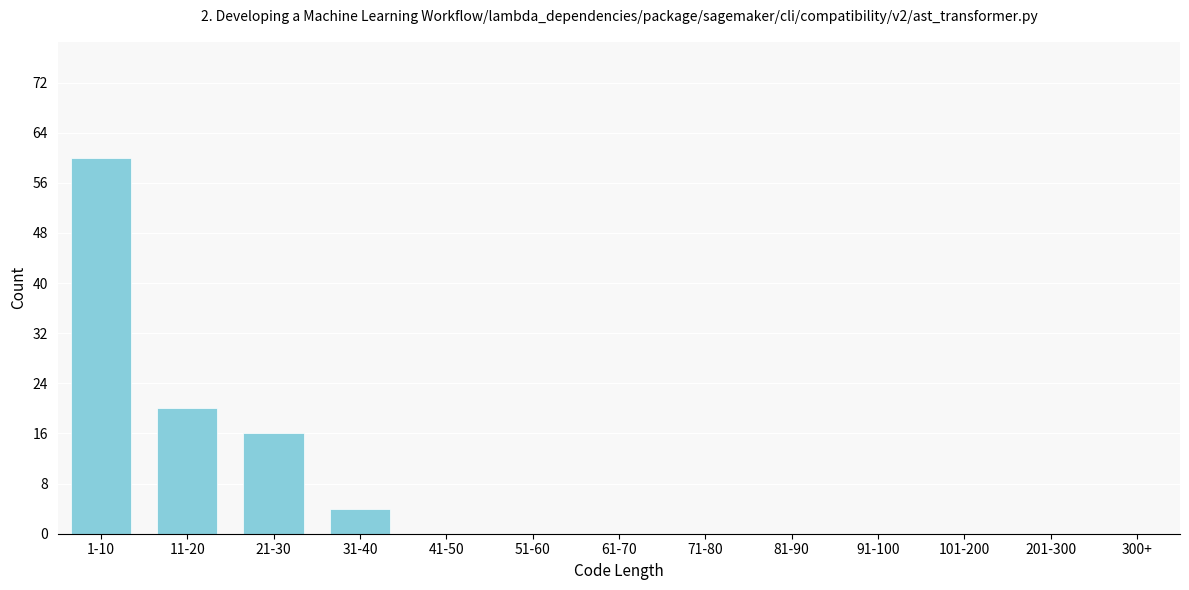

Reading left to right, transcribe all the data shown in this chart.

1-10=60	11-20=20	21-30=16	31-40=4	41-50=0	51-60=0	61-70=0	71-80=0	81-90=0	91-100=0	101-200=0	201-300=0	300+=0